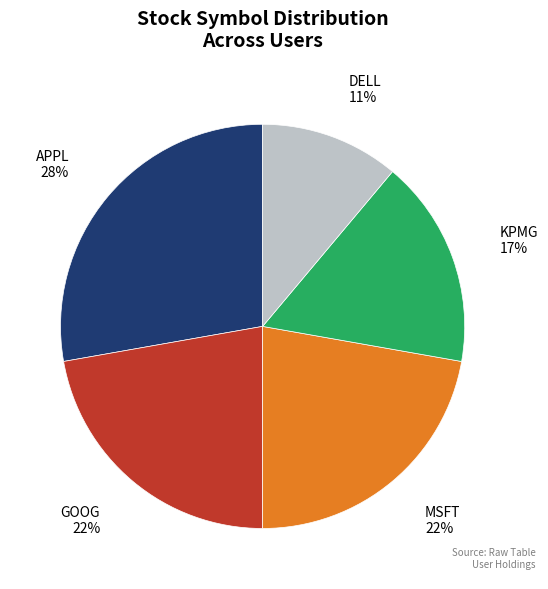

To the nearest percent, what portion does KPMG represent?

17%